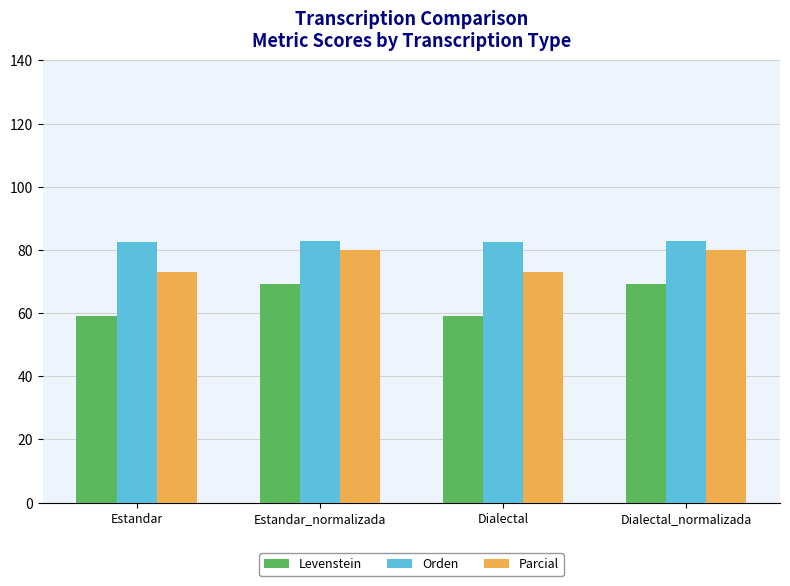

What is the average value of the Levenstein series?

64.2